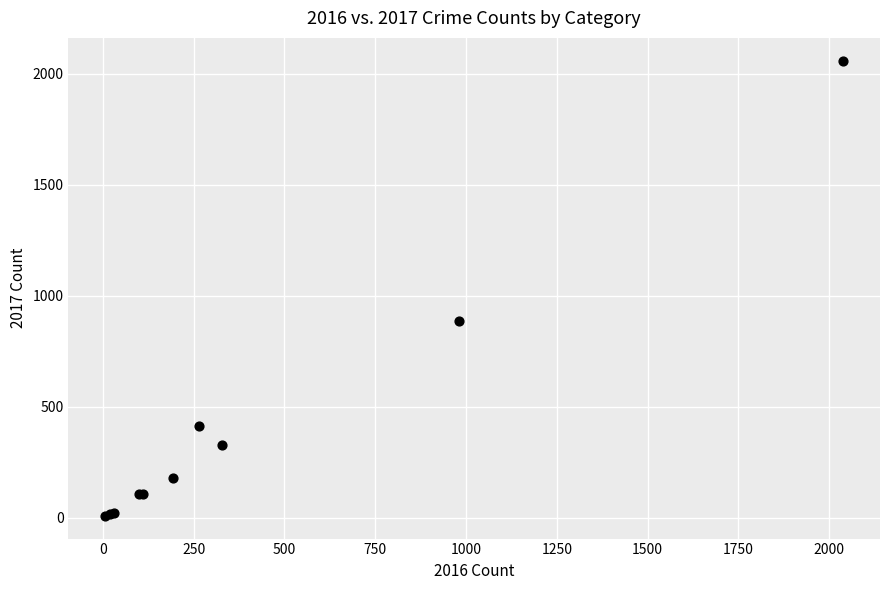

What Y value in the scatter plot is closest to 1033?

887